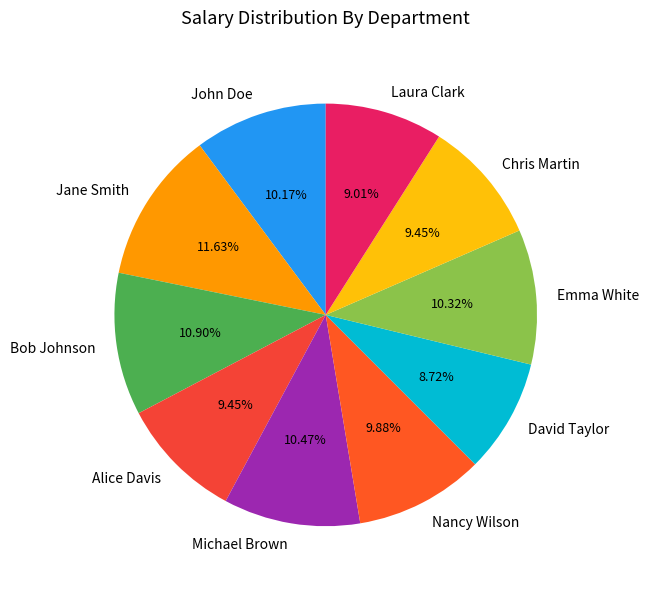

To the nearest percent, what is the combined percentage of Nancy Wilson and Emma White?

20%